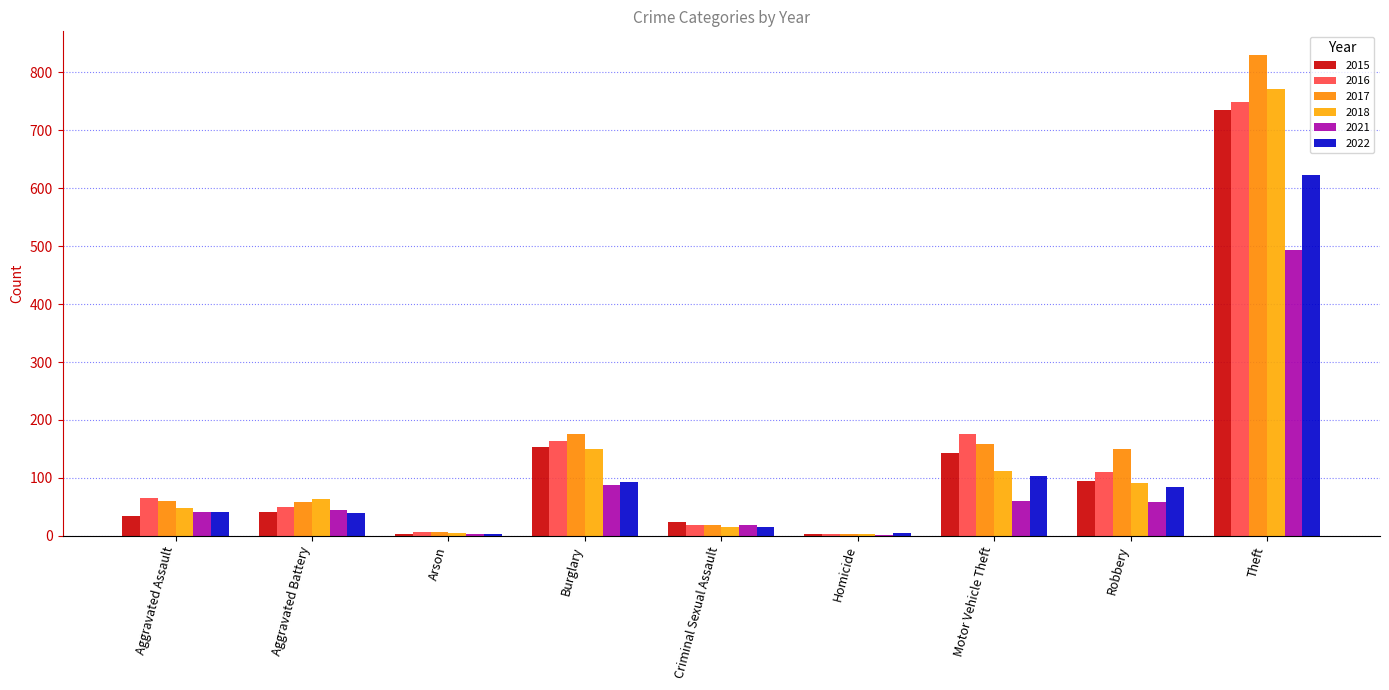

What is the difference between the second highest and second lowest values in the 2022 series?

99